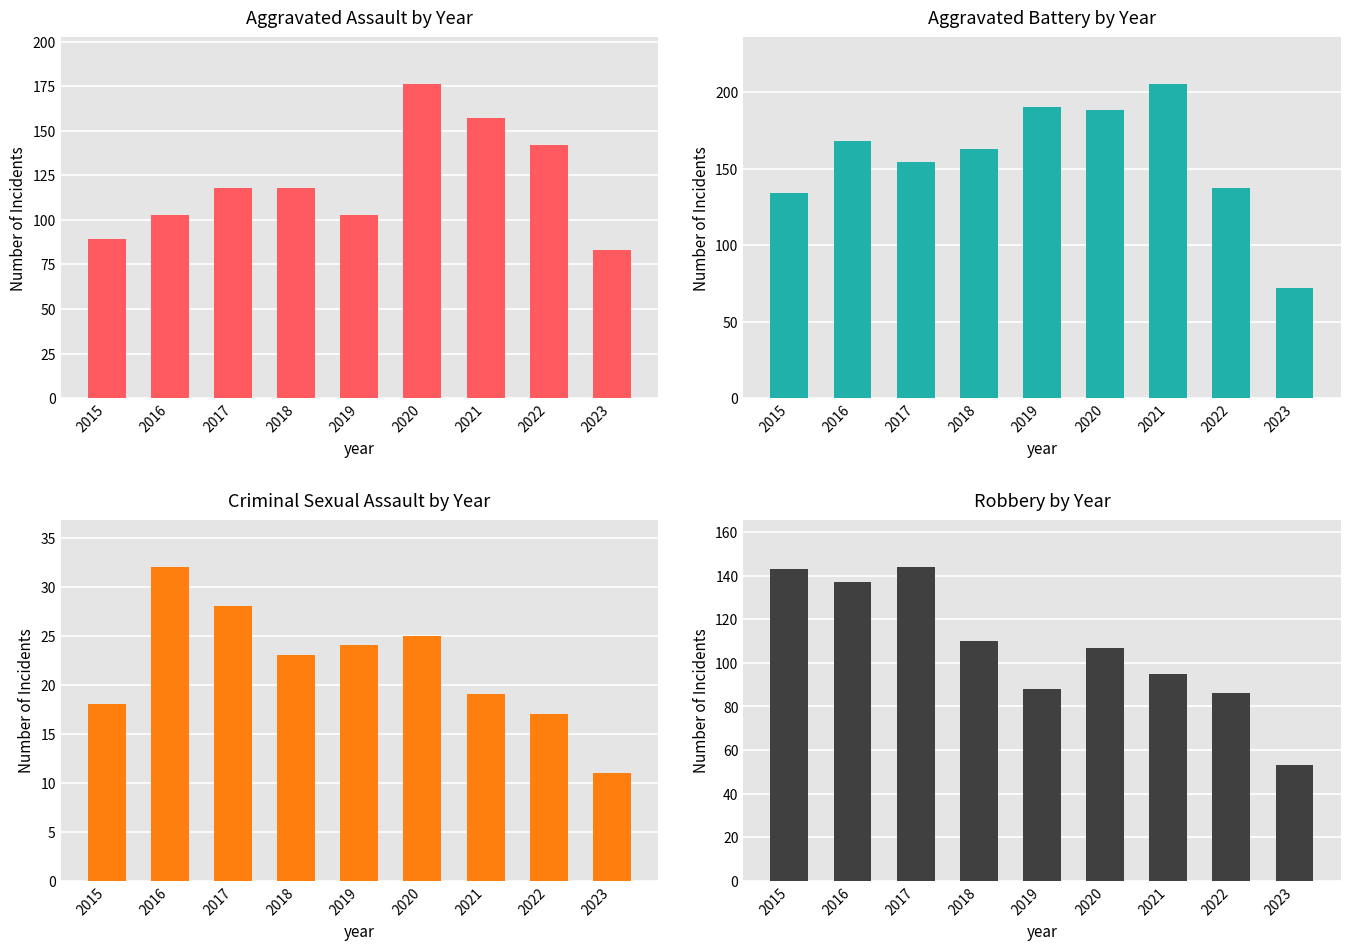

The Aggravated Battery series shows 266 at 2016. True or false?

False